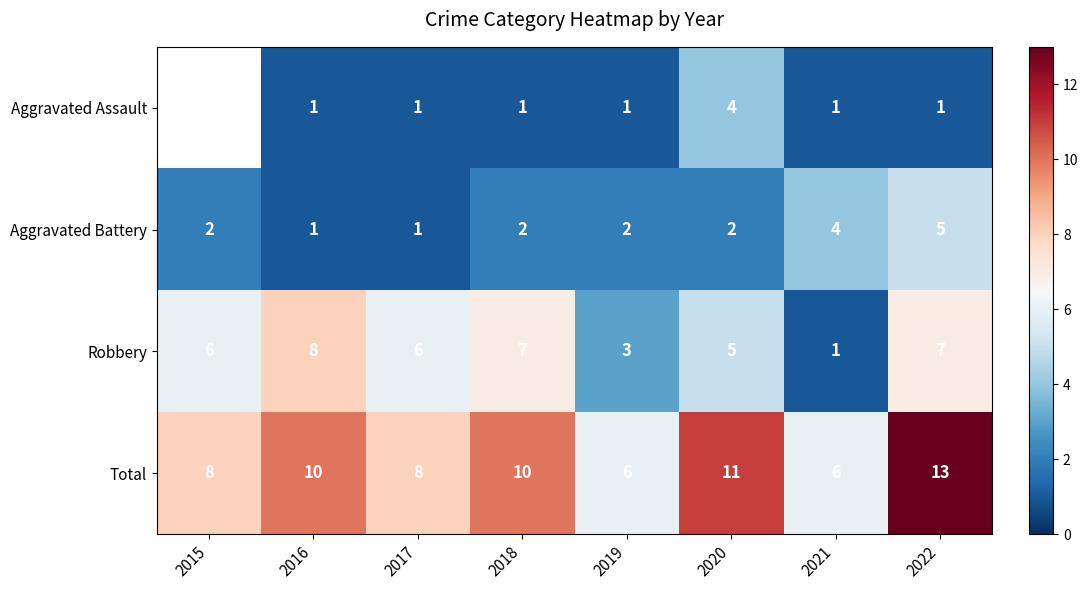

What is the average value of the Total series?

9